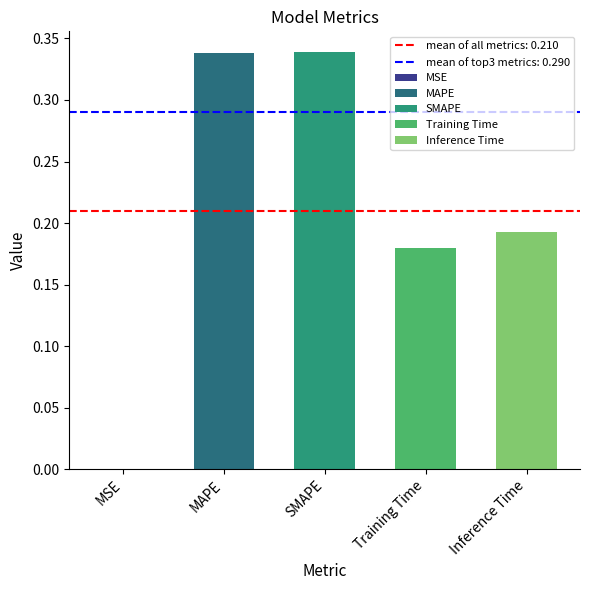

List the labels in order of value, smallest first.

MSE, Training Time, Inference Time, MAPE, SMAPE